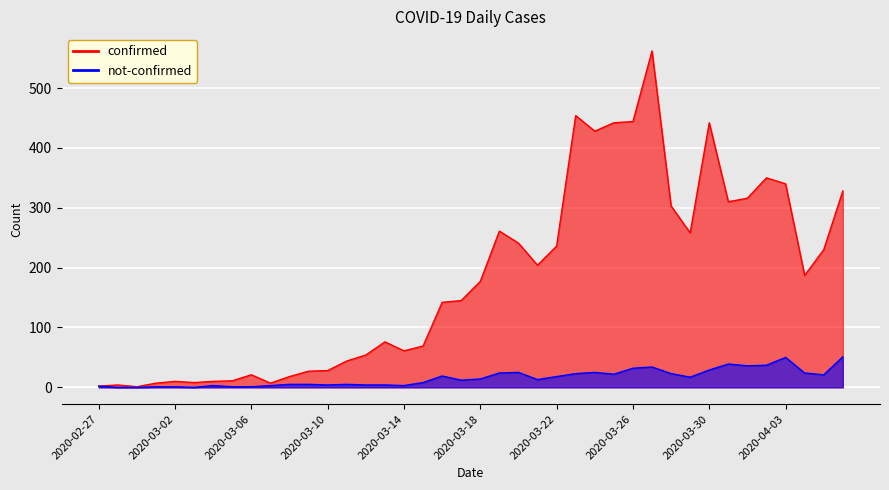

Which category has the highest value in the not-confirmed series?

2020-04-06